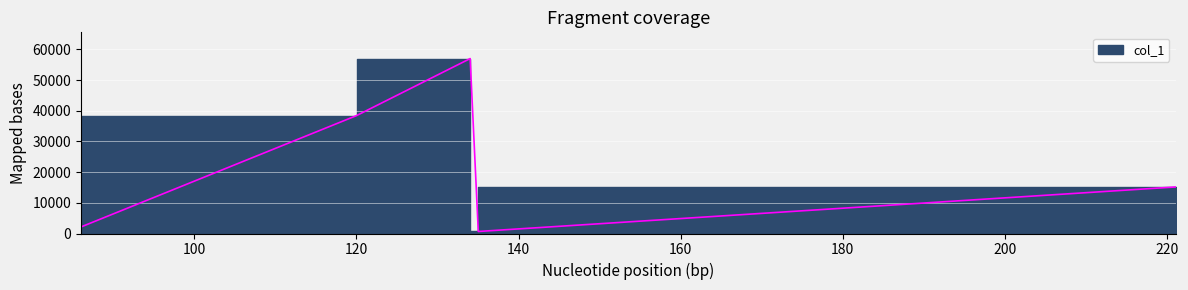

Is it true that the value at 221.06039428710938 is 15177.7?

True